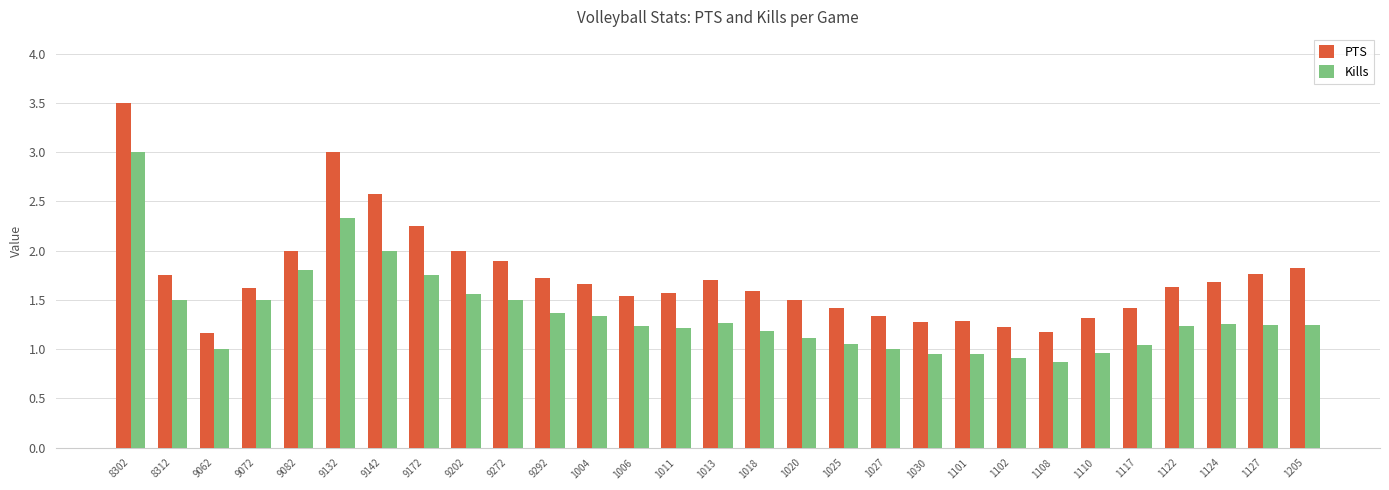

True or false: PTS has a value of 2.6 at 9202.

False